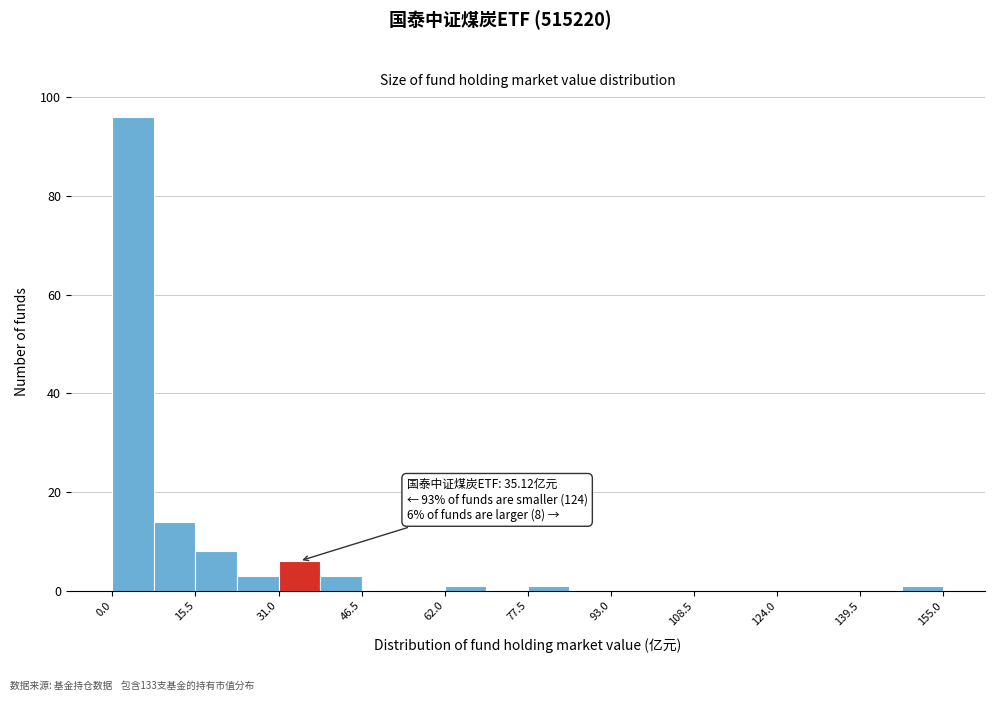

Around what value on the x-axis is the tallest bar? Give the approximate position of its centre, as read against the axis.

4